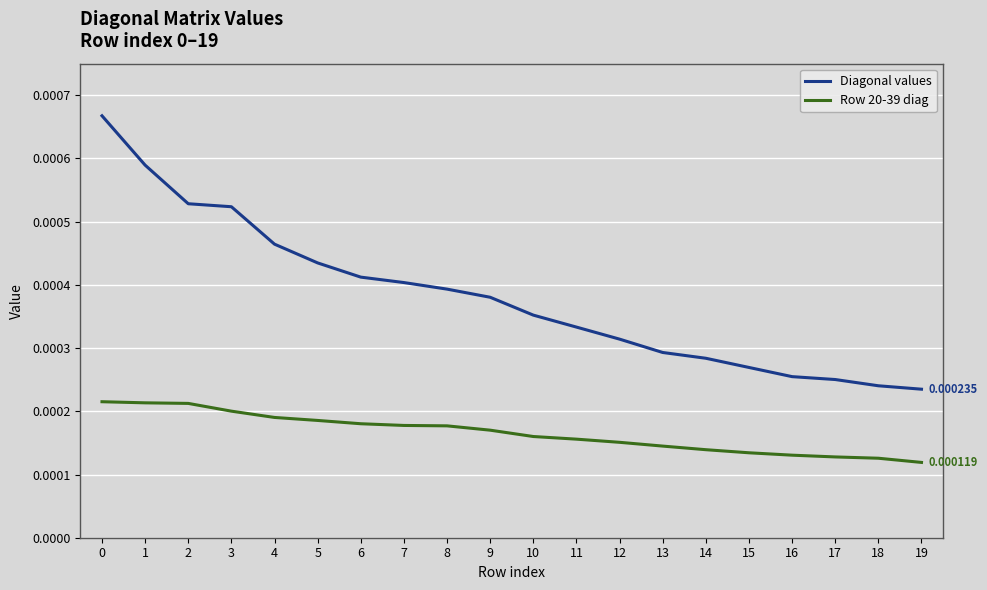

What are all the series names shown in the legend?

Diagonal values, Row 20-39 diag